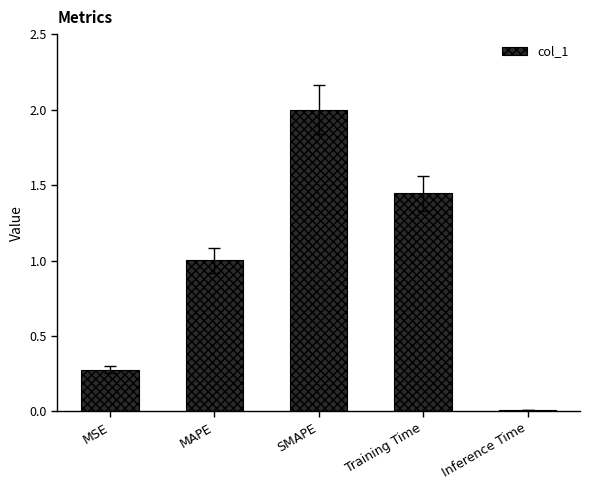

What is the difference between the maximum and minimum values?

2.0